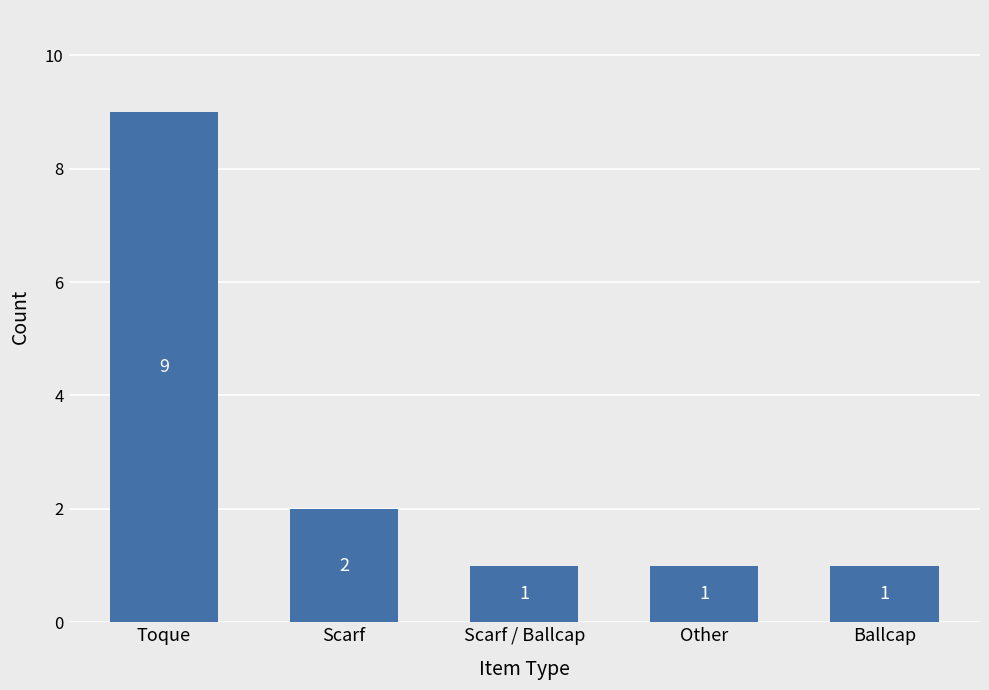

What is the difference between the maximum and minimum values?

8